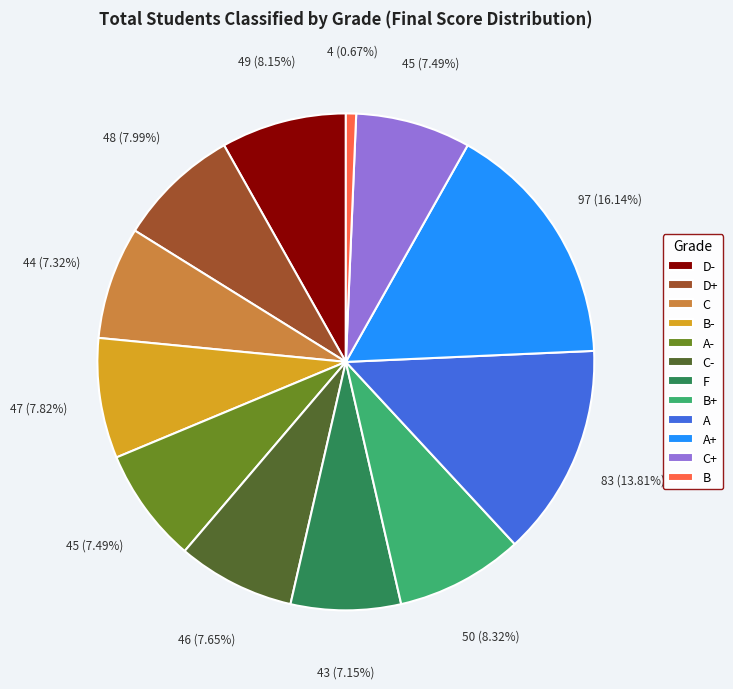

To the nearest percent, what is the difference between the largest and smallest slice percentages?

15%